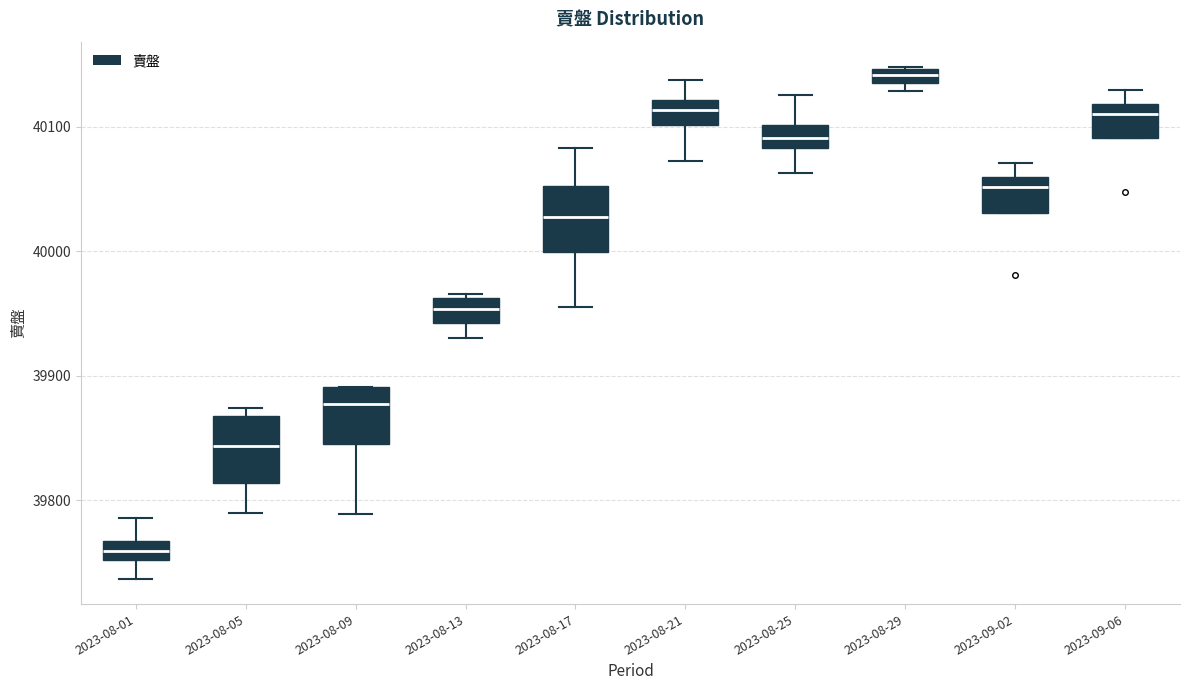

Which box's median line is the lowest?

2023-08-01